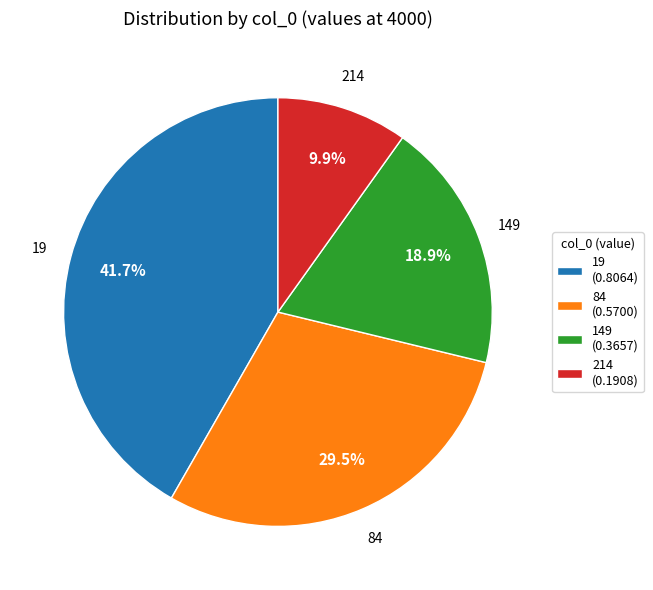

Combined, do 149 and 214 account for over 50%?

No